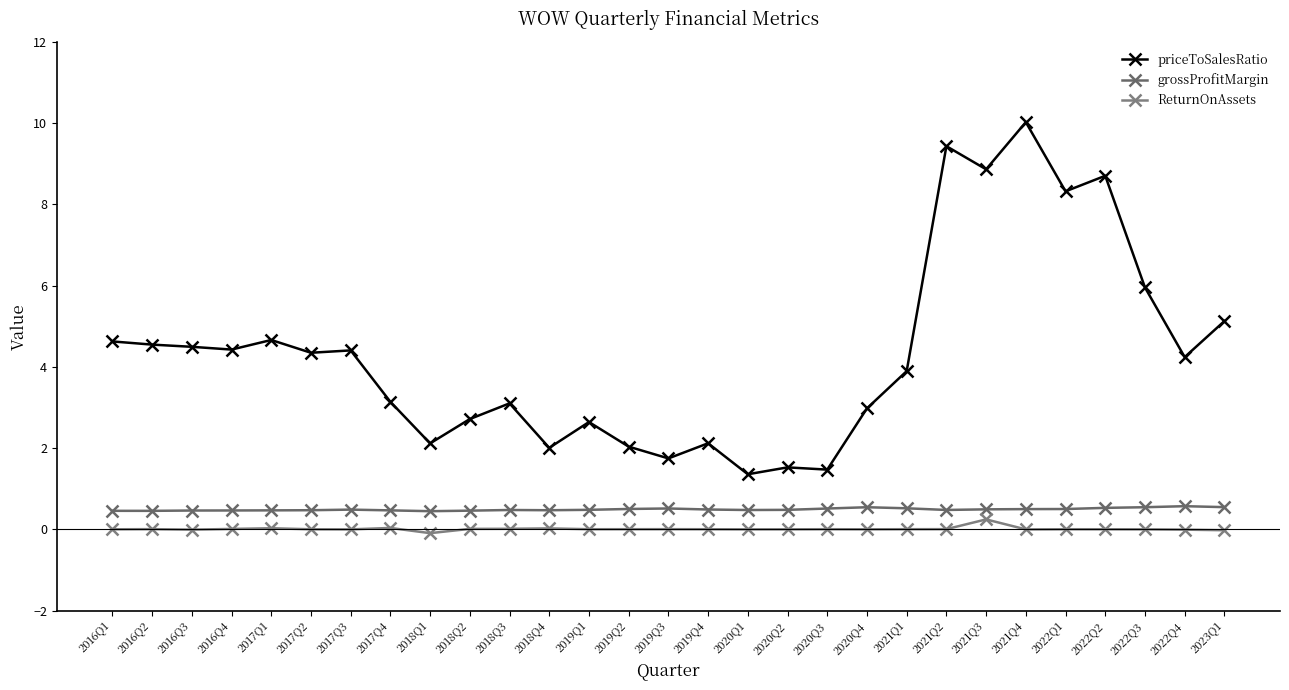

True or false: priceToSalesRatio has a value of 10.0 at 2021Q4.

True